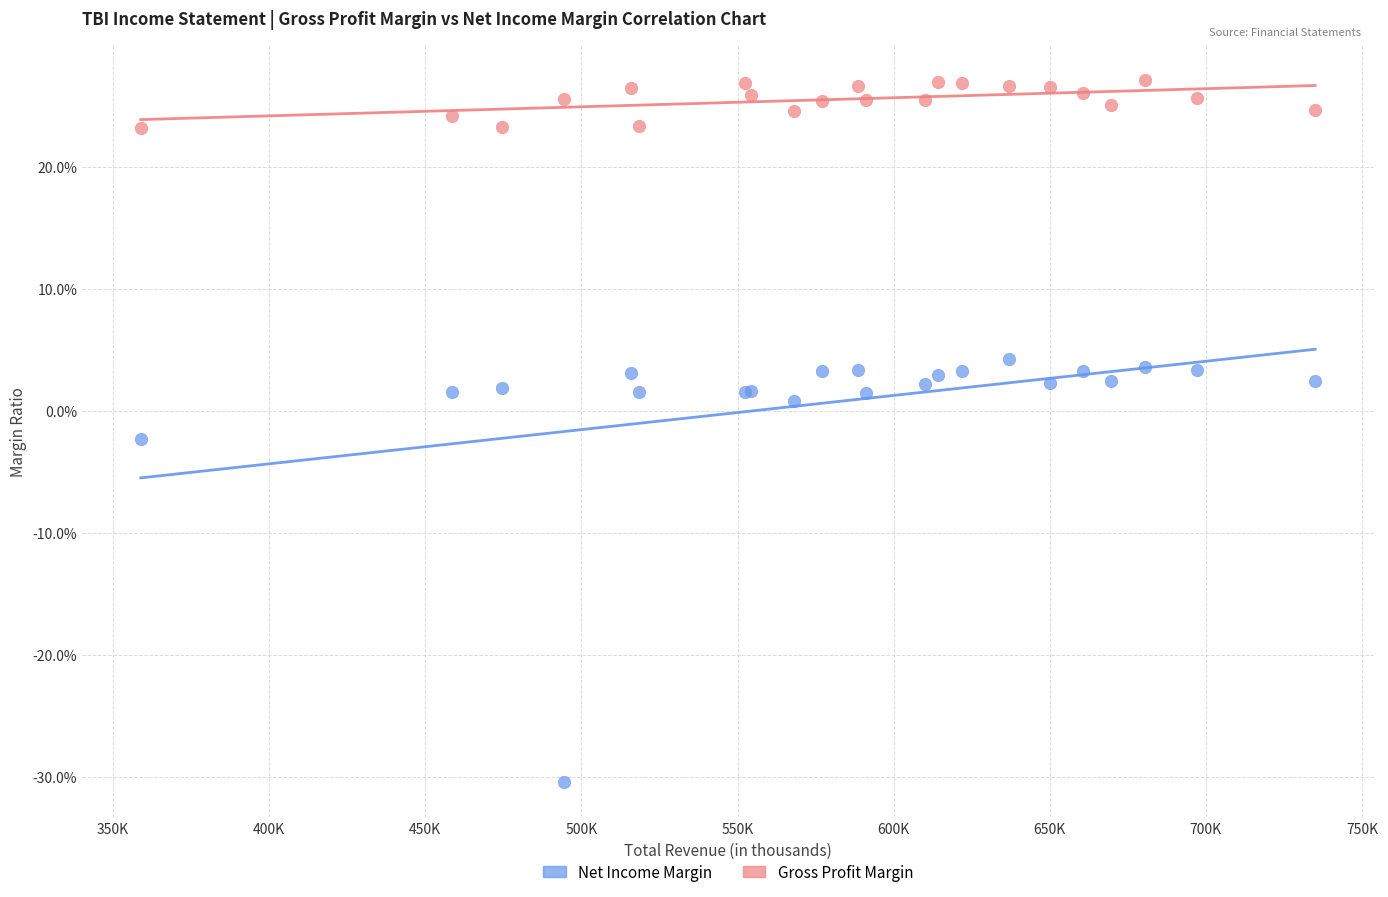

Which series reaches the maximum Y coordinate?

Gross Profit Margin